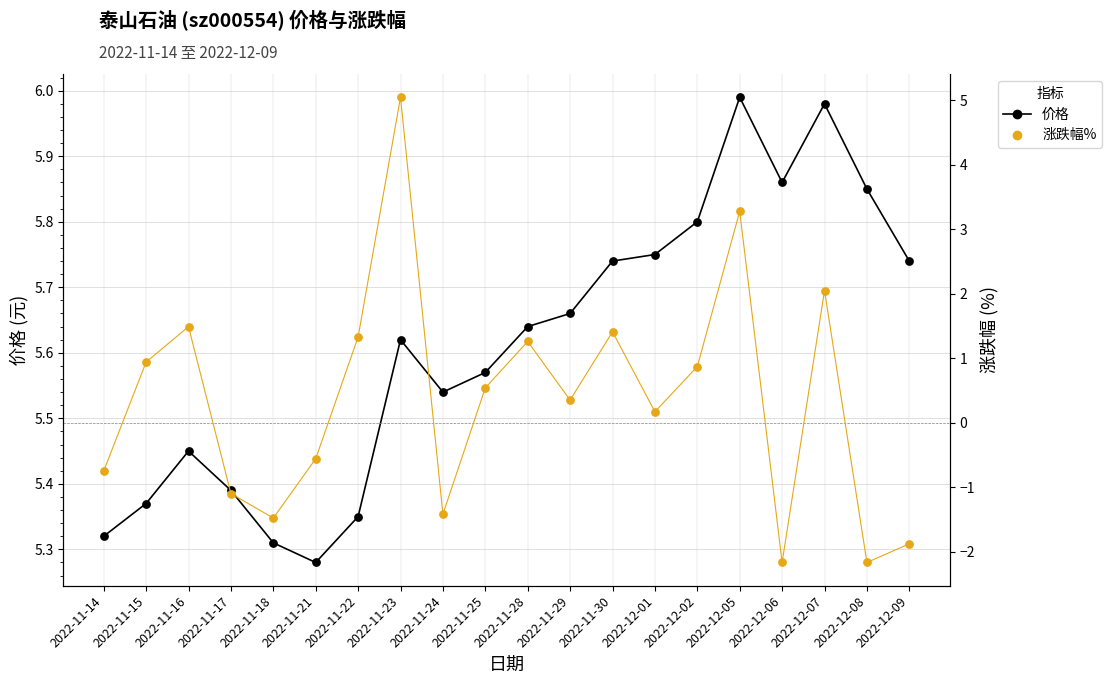

Which series reaches the minimum Y coordinate?

涨跌幅%